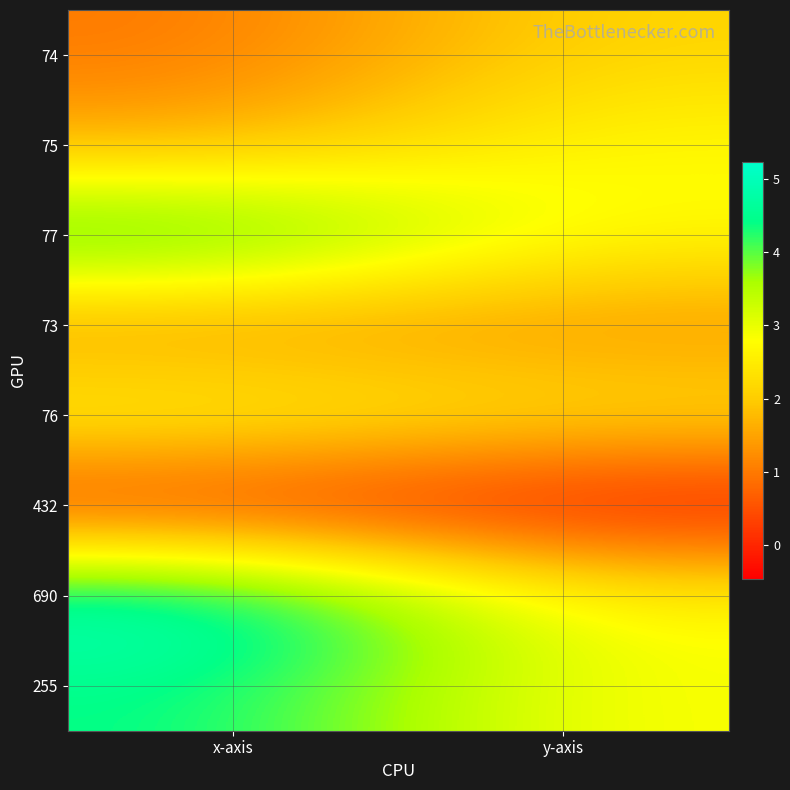

Which has a higher value, x-axis or y-axis?

y-axis